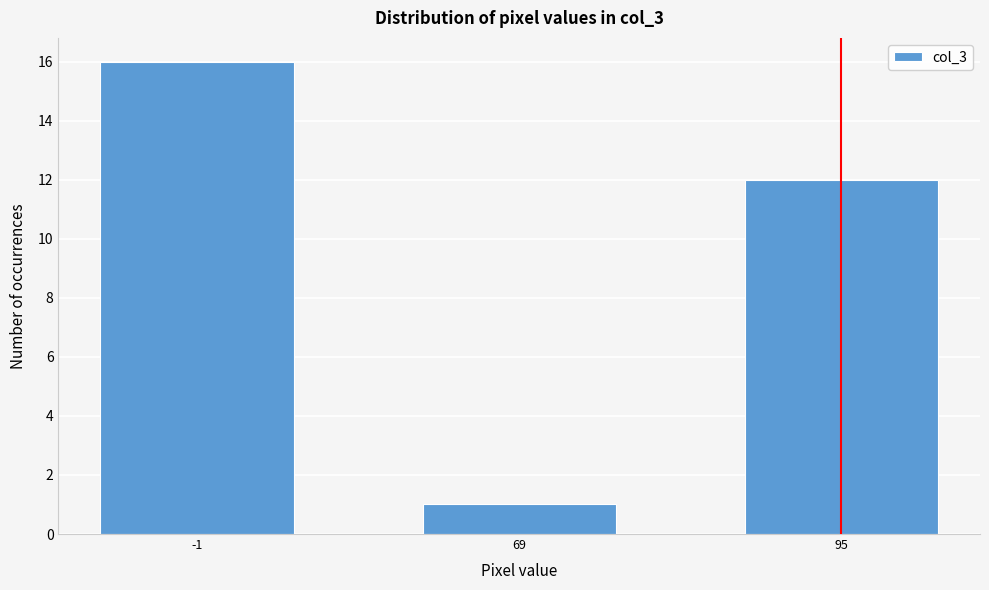

Reading left to right, transcribe all the data shown in this chart.

-1=16	69=1	95=12